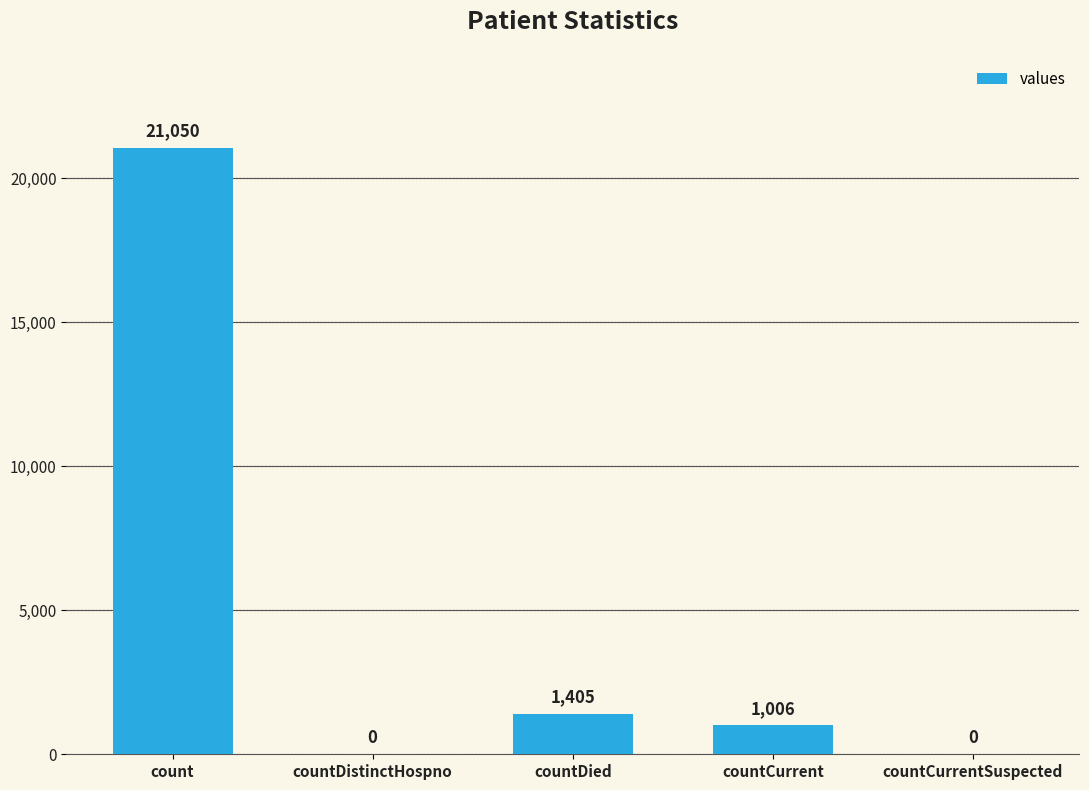

What value does the data have at countCurrent, to the nearest 100?

1000